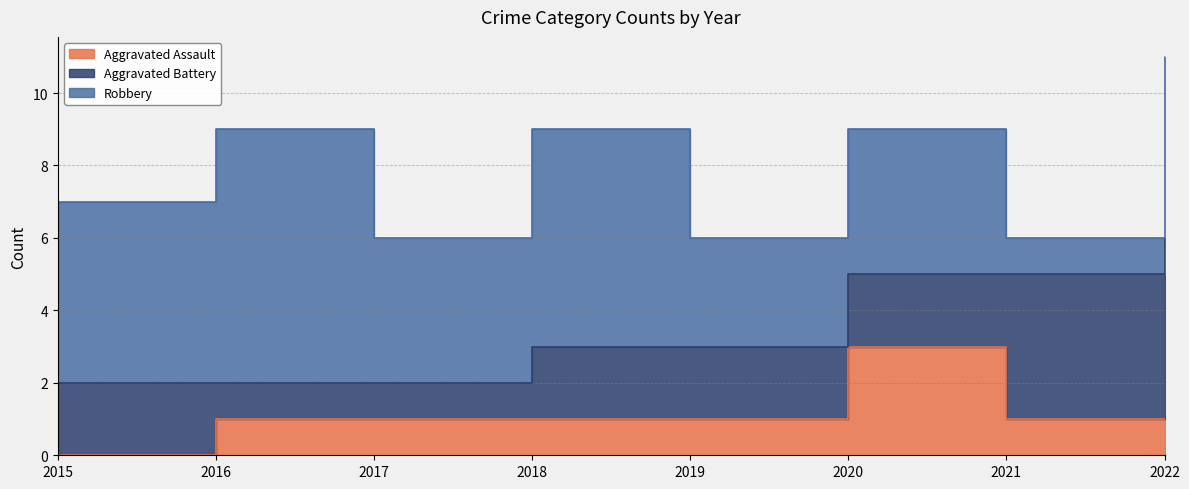

What are all the series names shown in the legend?

Aggravated Assault, Aggravated Battery, Robbery